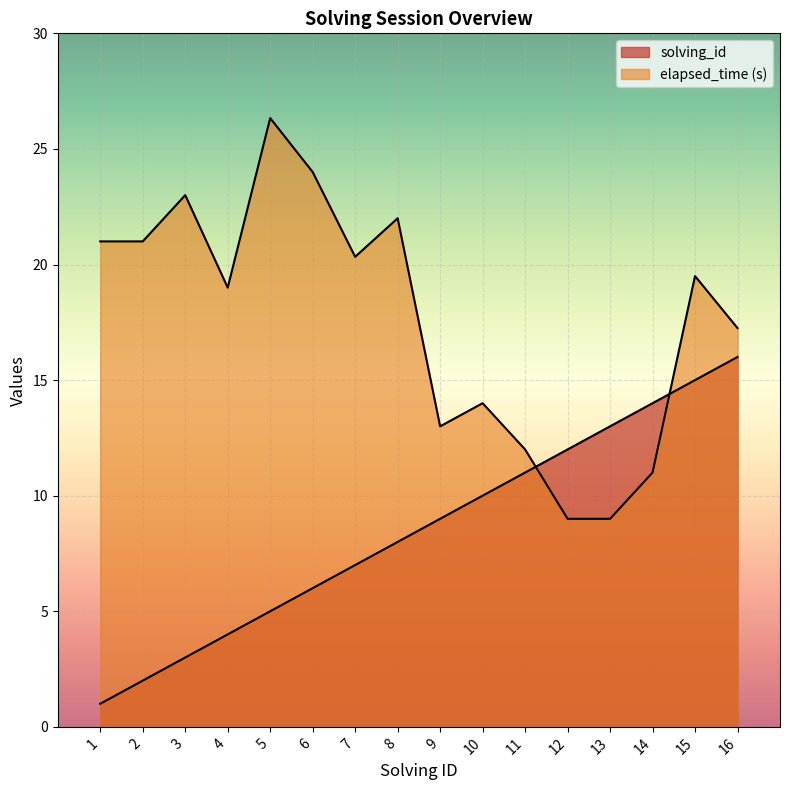

What is the difference between the solving_id values at 7 and 16?

9.0